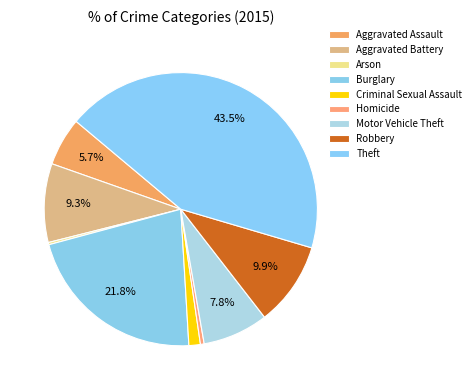

Which slice is the largest?

Theft